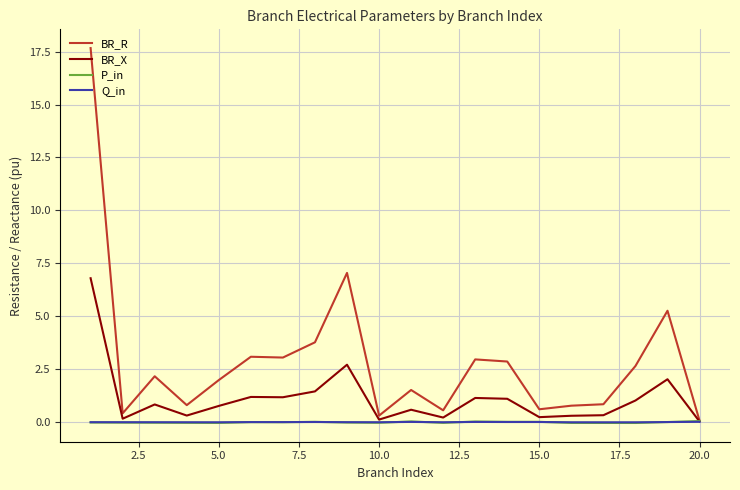

What is the maximum value shown in the chart?

17.7